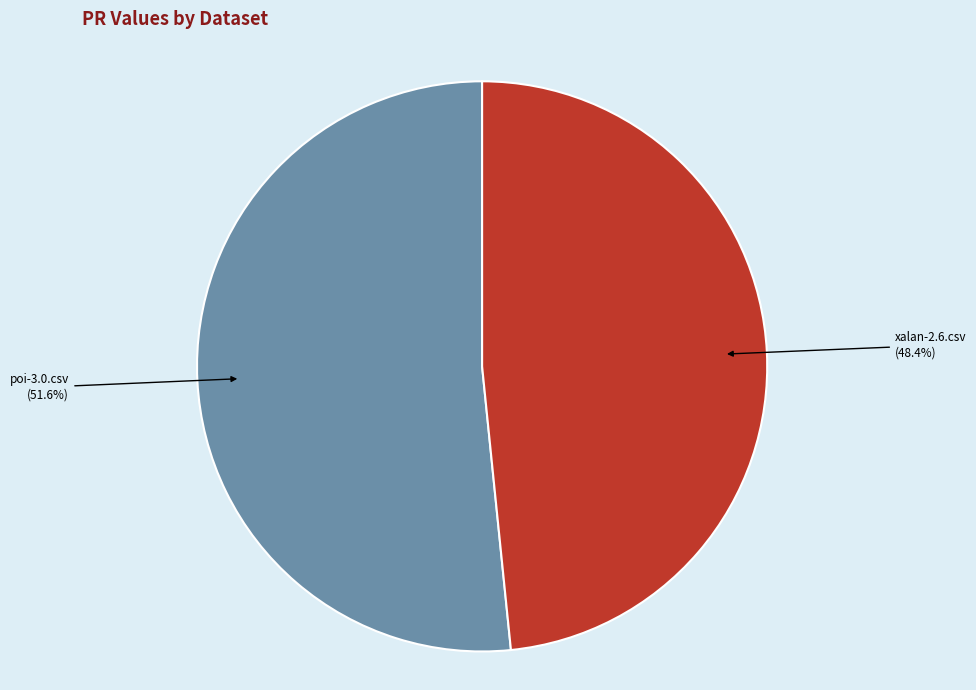

Does any single category account for the majority?

Yes